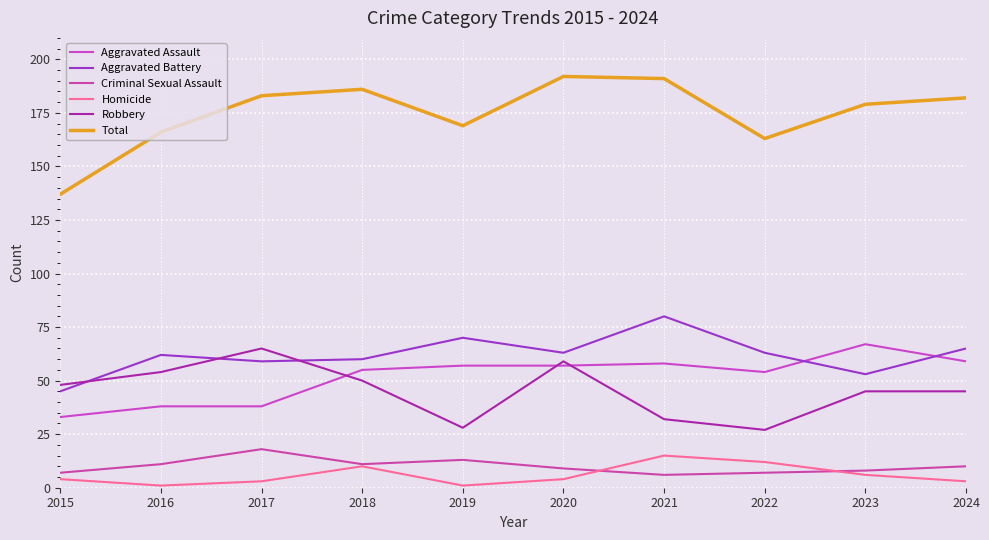

Between 2023 and 2024, which is larger?

2023